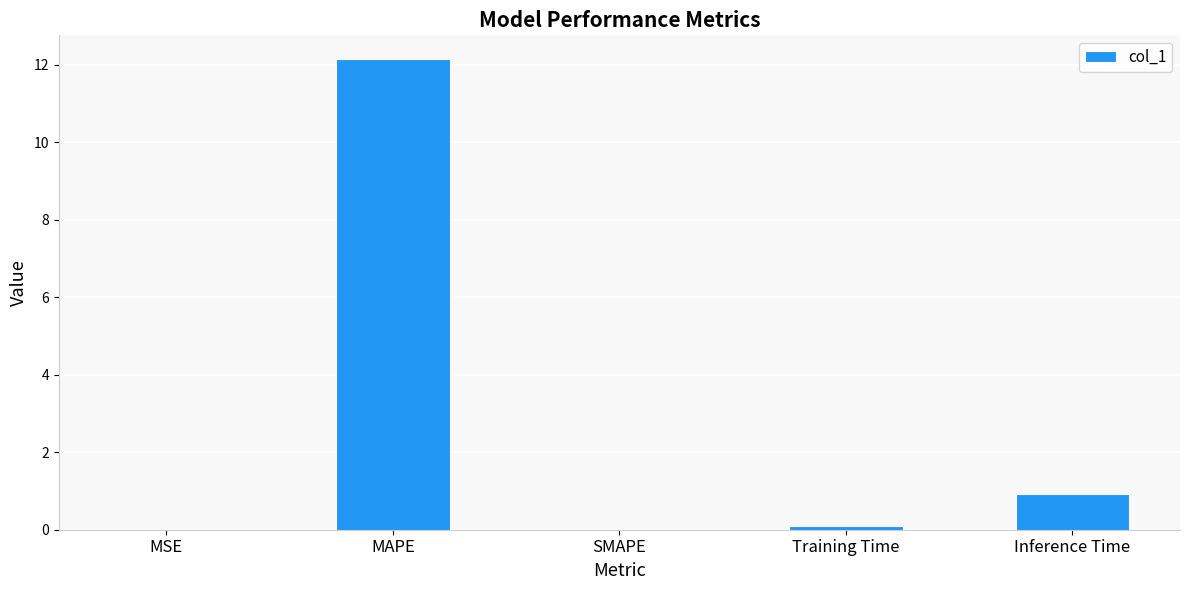

What is the sum of all values?

13.2